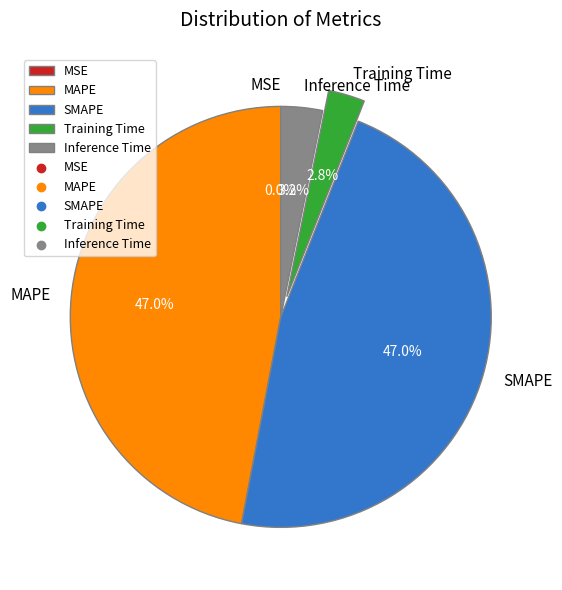

Is SMAPE the majority of the pie?

No